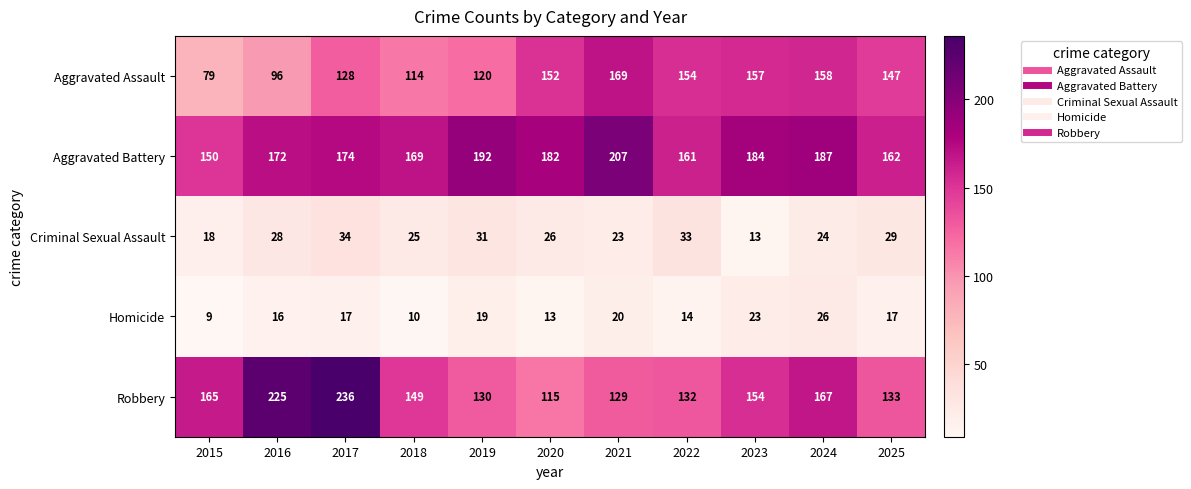

What is the total value across all series at 2016?

537